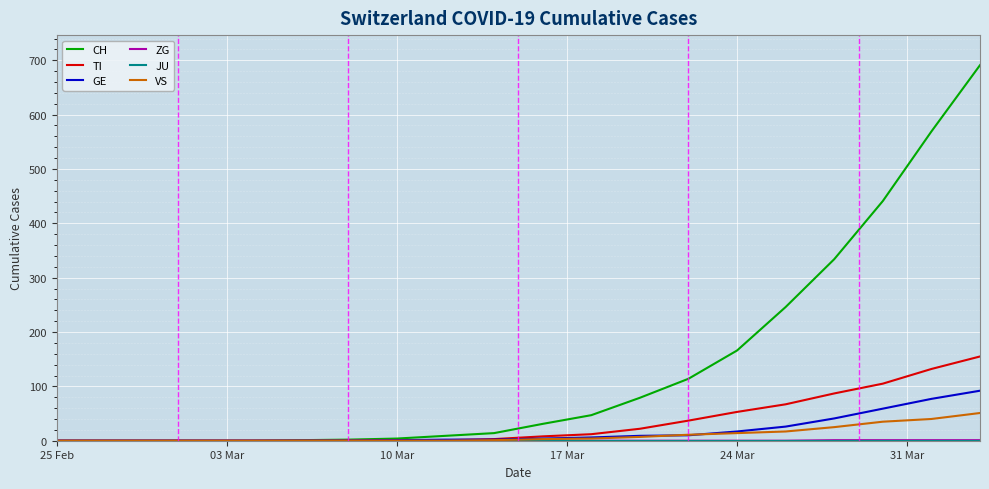

Which series has the largest total across all categories?

CH